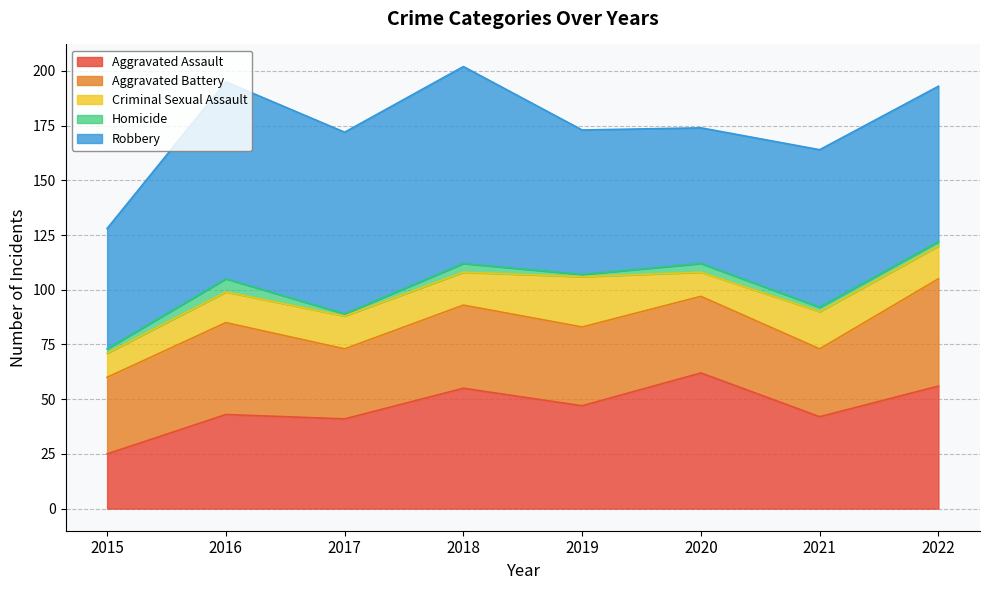

What is the total value across all series at 2016?

195